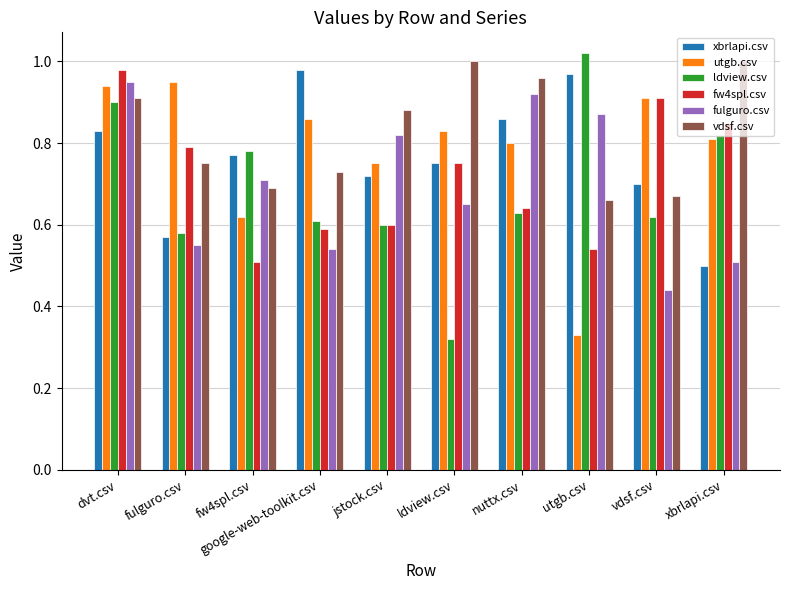

Rank the series at utgb.csv from lowest to highest value.

utgb.csv, fw4spl.csv, vdsf.csv, fulguro.csv, xbrlapi.csv, ldview.csv